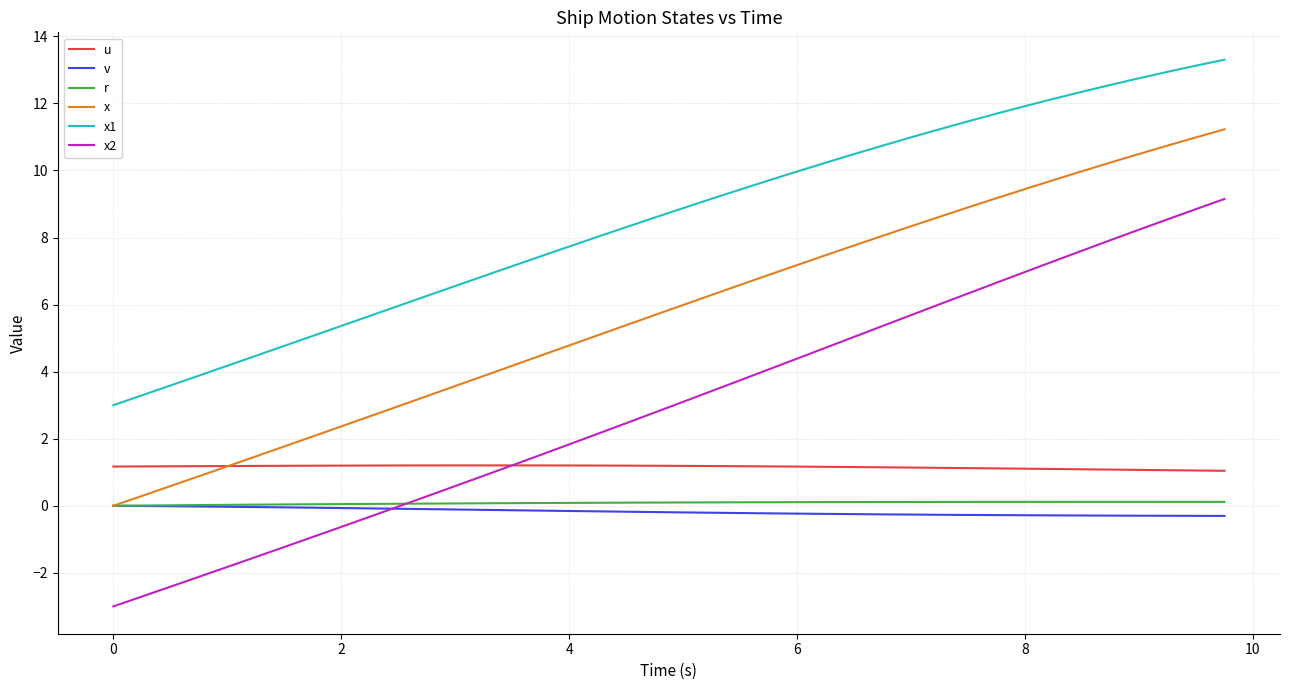

What is the maximum value for x?

11.2